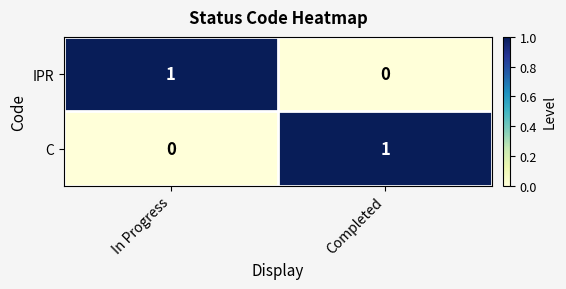

At how many categories does at least one series exceed 0?

2